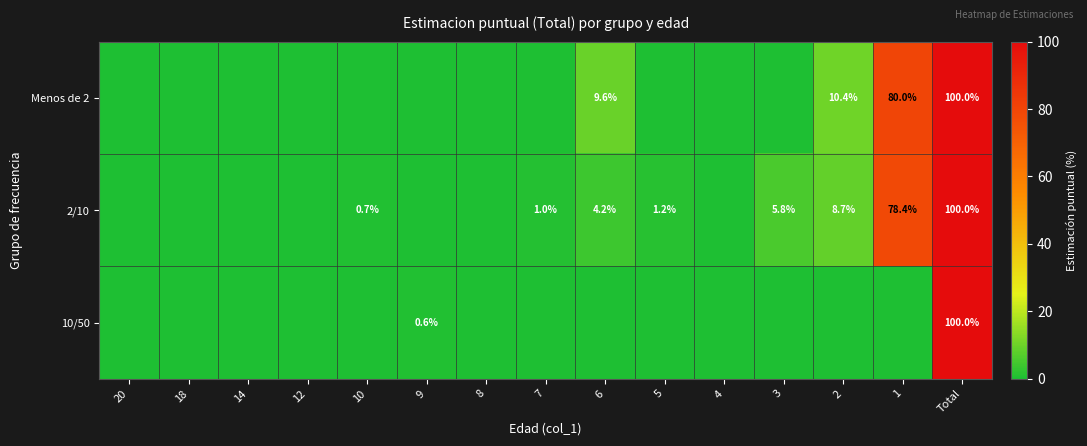

What is the total value across all series at Total?

300.0